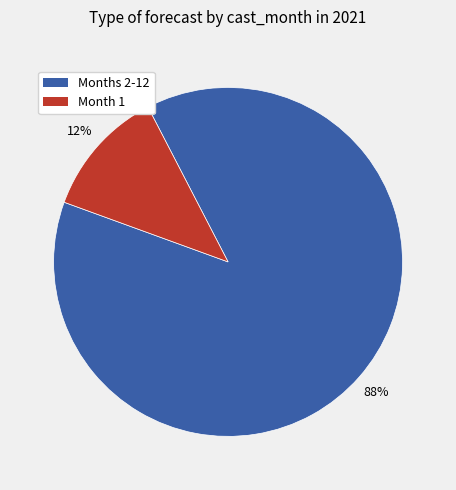

Which has a higher value, Month 1 or Months 2-12?

Months 2-12